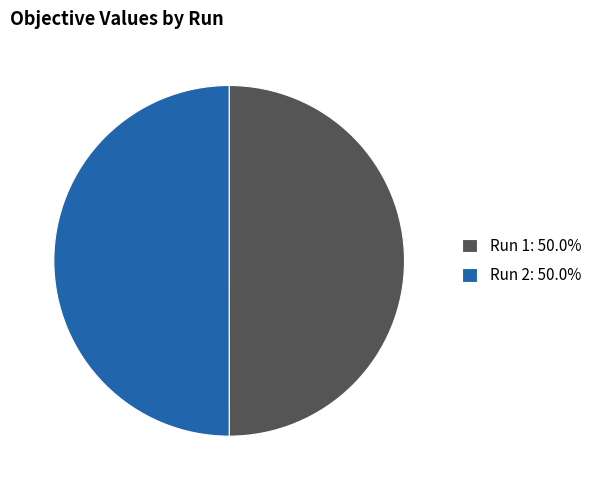

Is the sum of Run 2: 50.0% and Run 1: 50.0% greater than half?

Yes